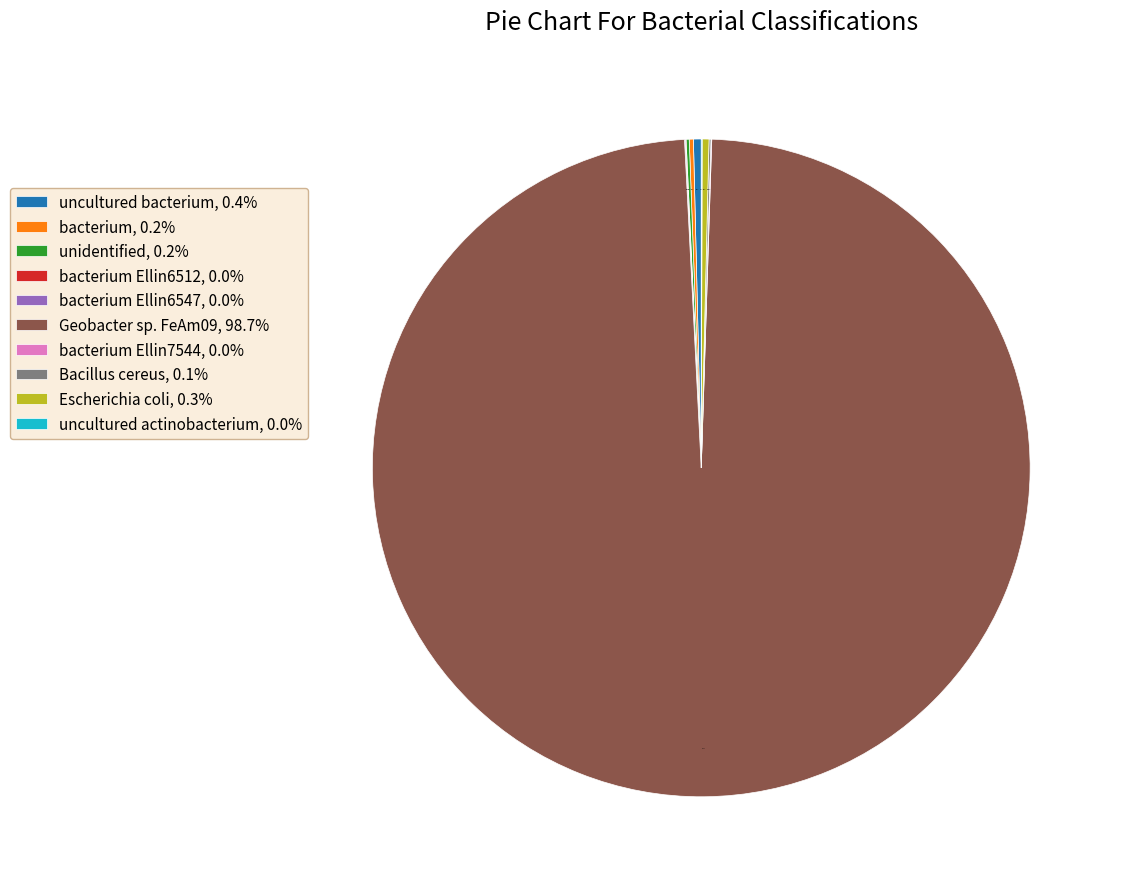

Is there a majority slice in this chart?

Yes